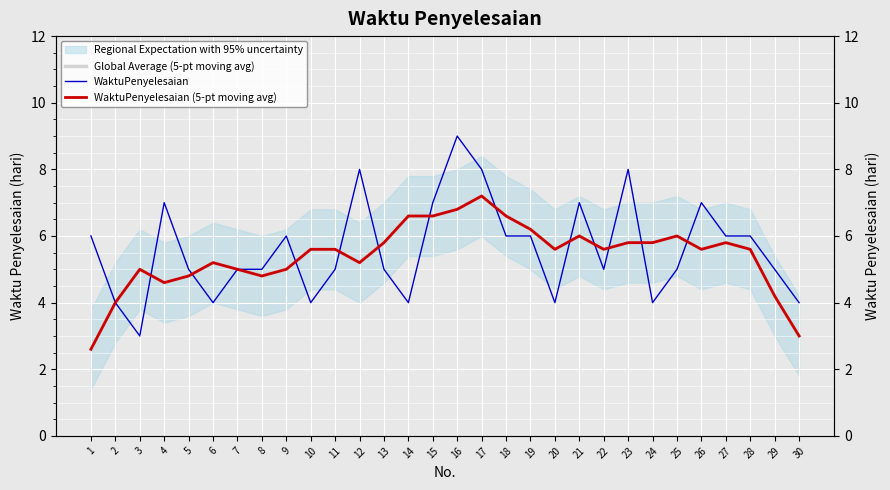

What is the sum of all WaktuPenyelesaian values?

168.0